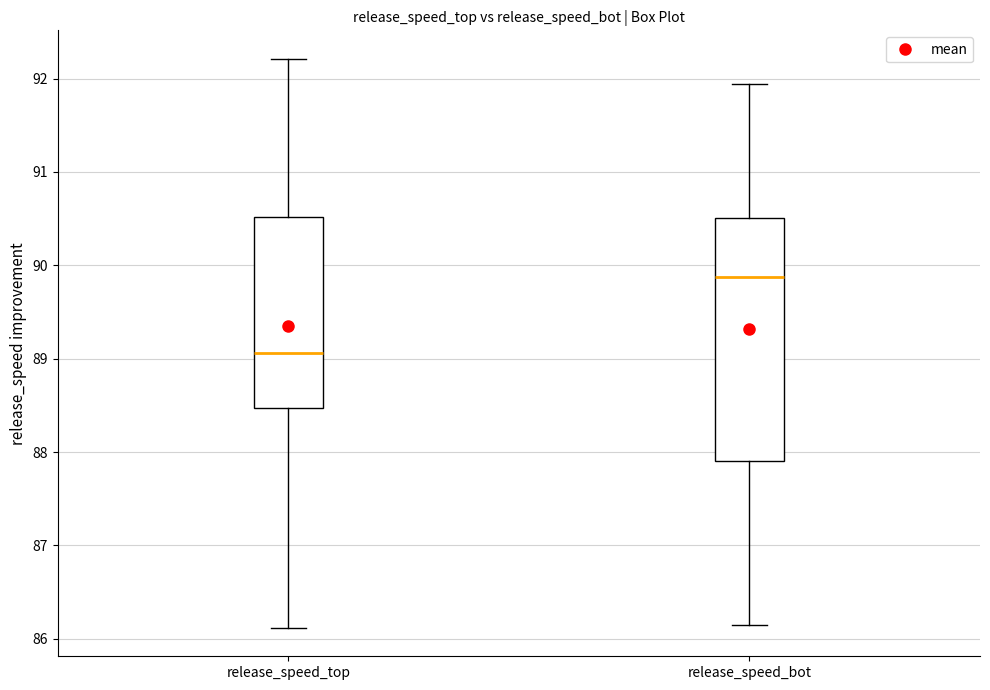

Reading left to right, transcribe this box plot: for each box, give where its median line is, the range the box spans, and where its two whiskers end, as read against the y-axis. The values are not printed on the chart, so give them approximately, as read against the axis.

release_speed_top: median 89.1, box 88.5 to 90.5, whiskers 86.1 to 92.2
release_speed_bot: median 89.9, box 87.9 to 90.5, whiskers 86.1 to 91.9